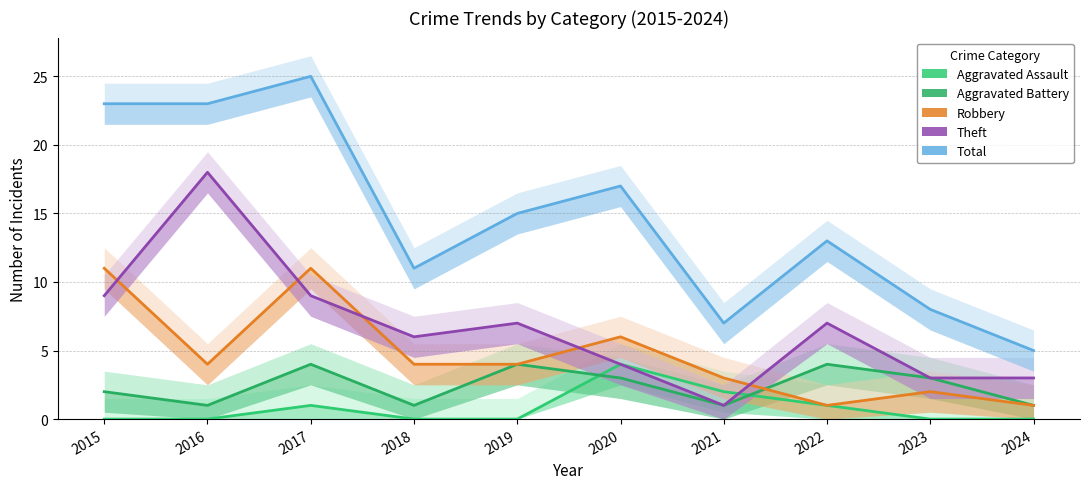

In Aggravated Assault, how many points are higher than both neighbors (excluding endpoints)?

2